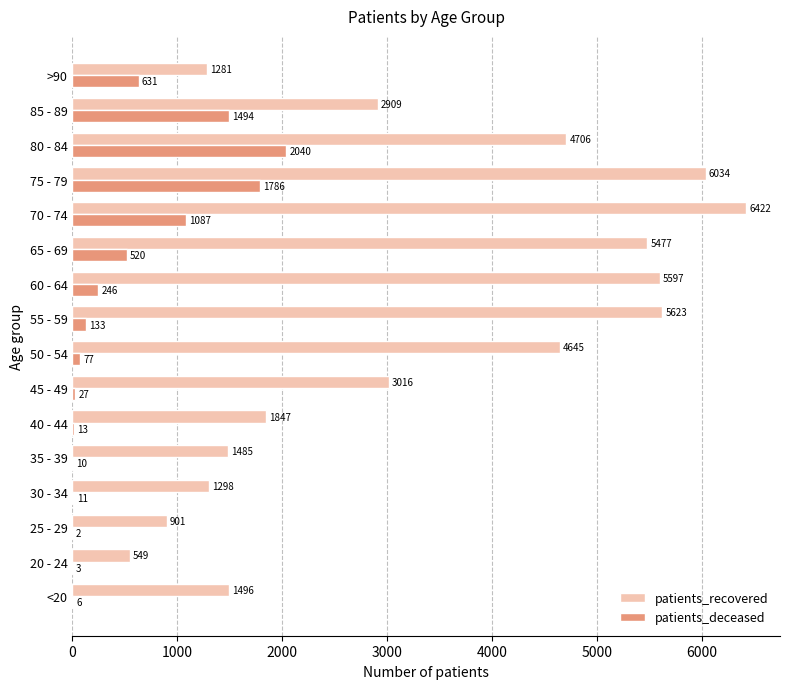

What value does the patients_recovered series have at 30 - 34, to the nearest 100?

1300